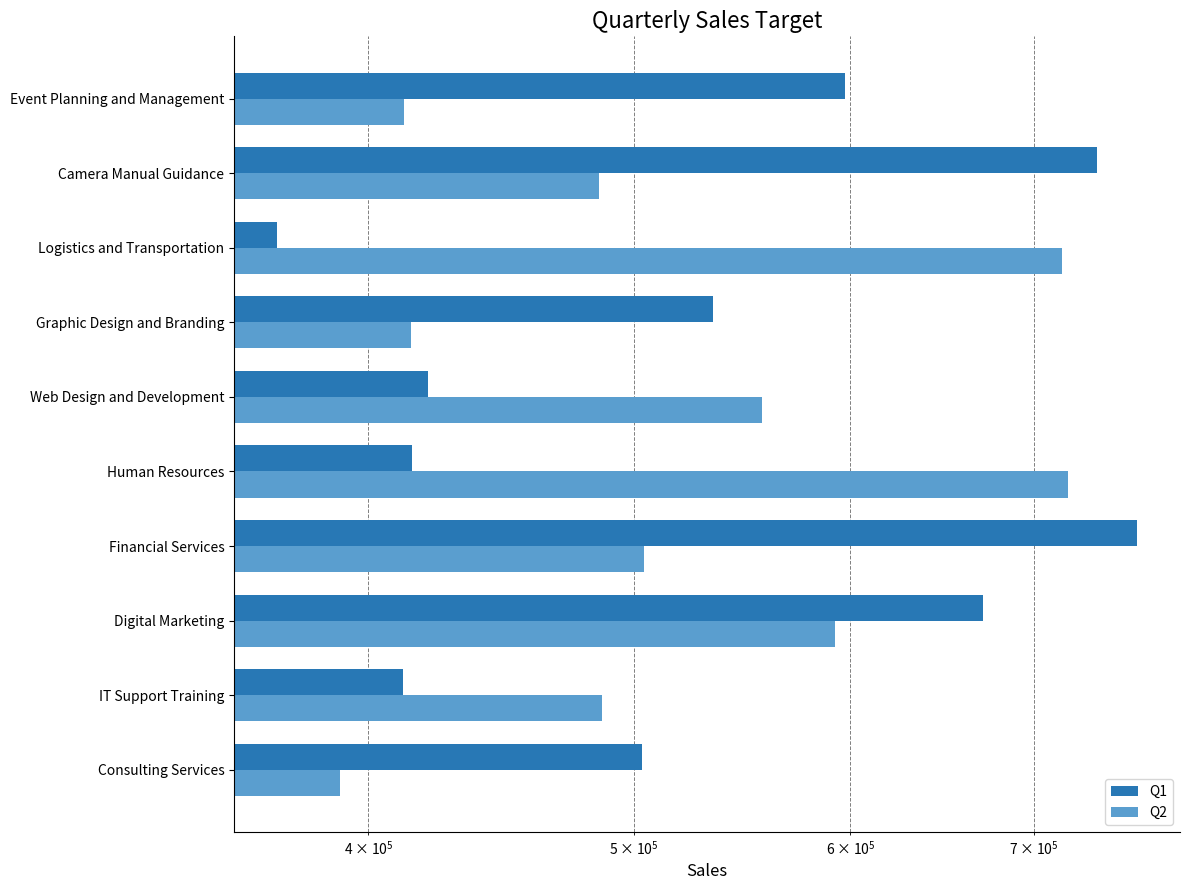

The value of Q2 at Logistics and Transportation is 186077. True or false?

False